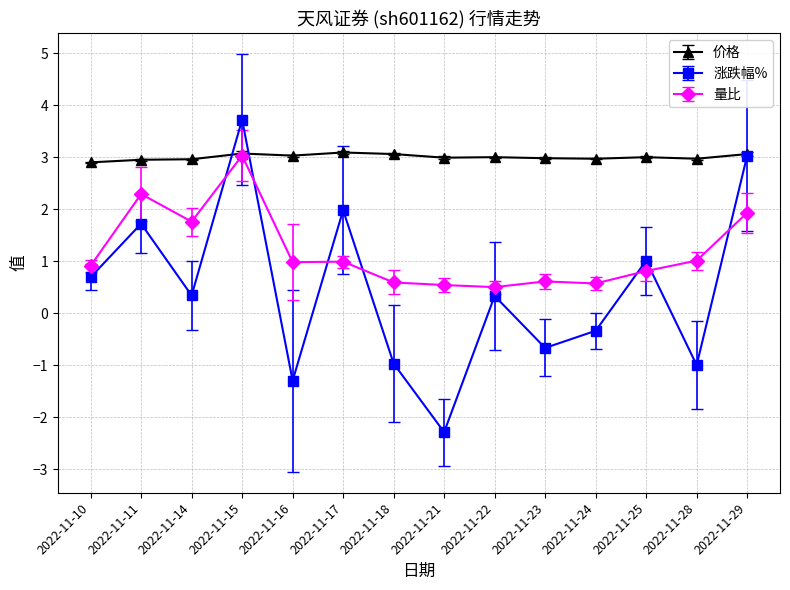

Is this an area chart (filled region under the line)?

No